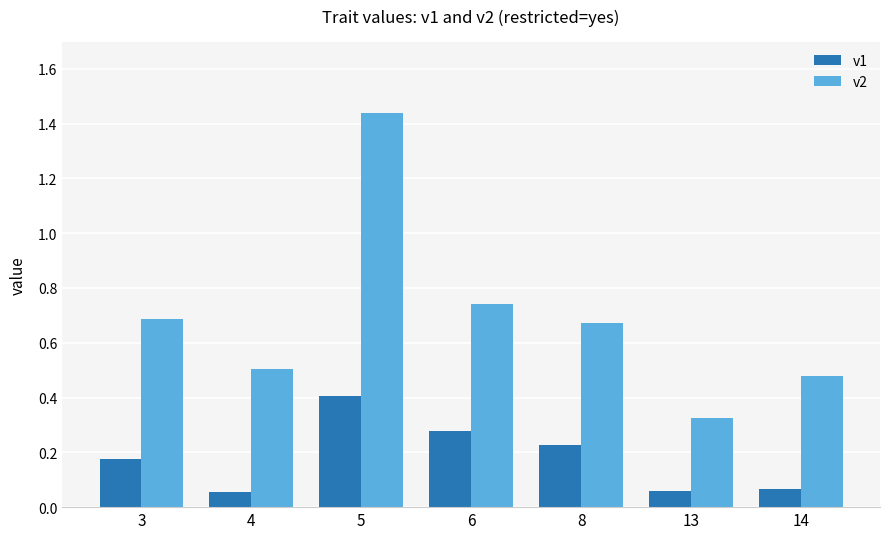

True or false: v2 has a value of 0.5 at 14.

True